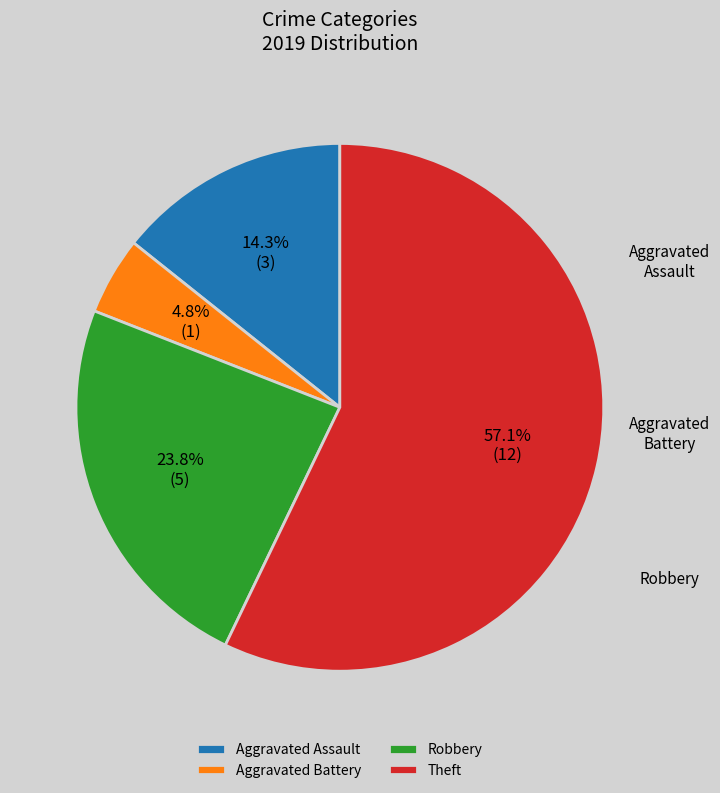

What percentage is NOT represented by Aggravated Battery?

95.2%